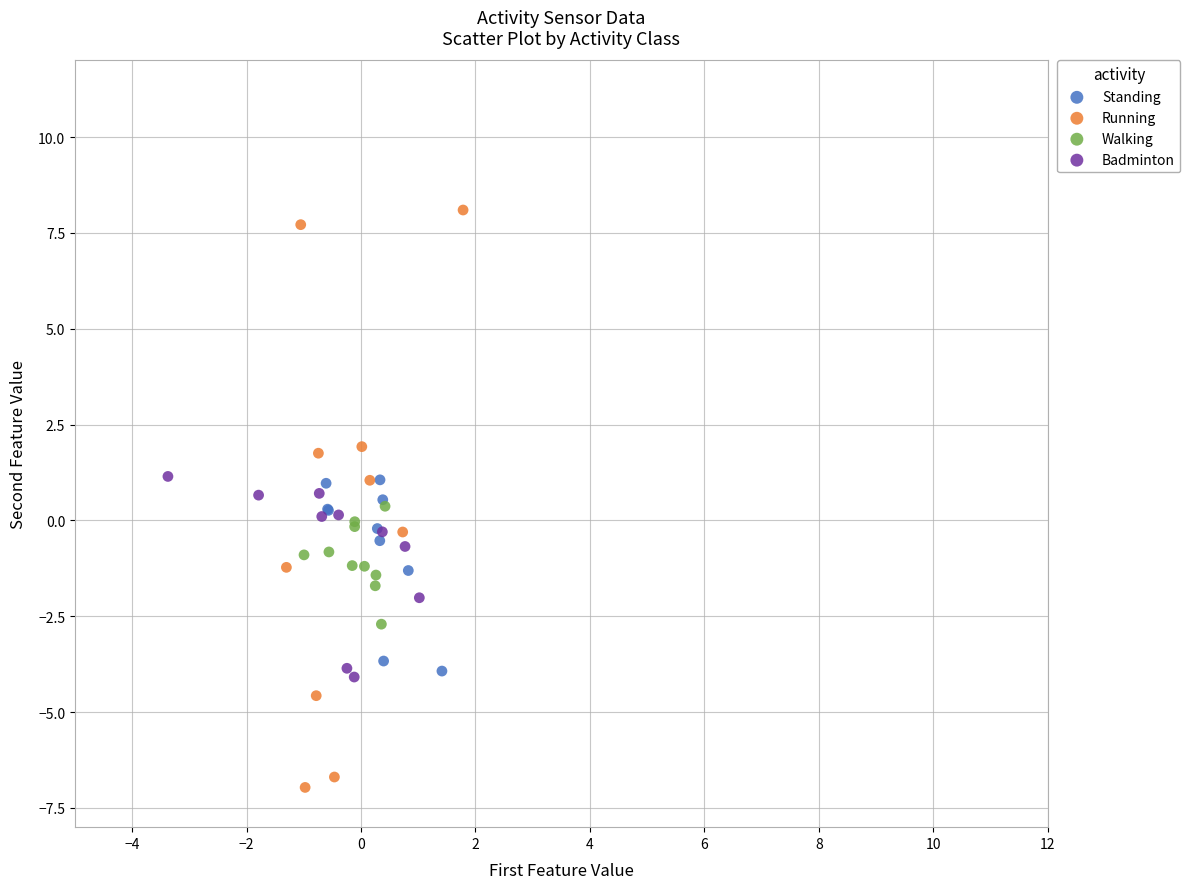

What are all the series names shown in the legend?

Standing, Running, Walking, Badminton